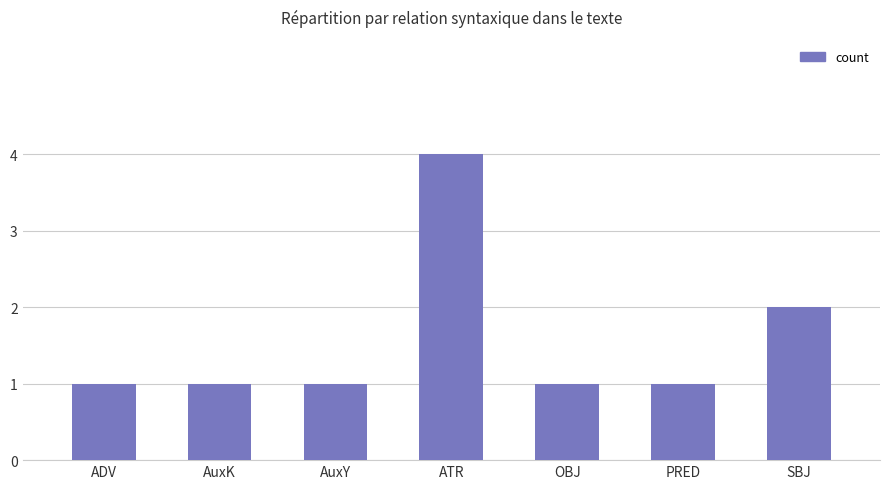

Count the values in the range 1 to 2.

6